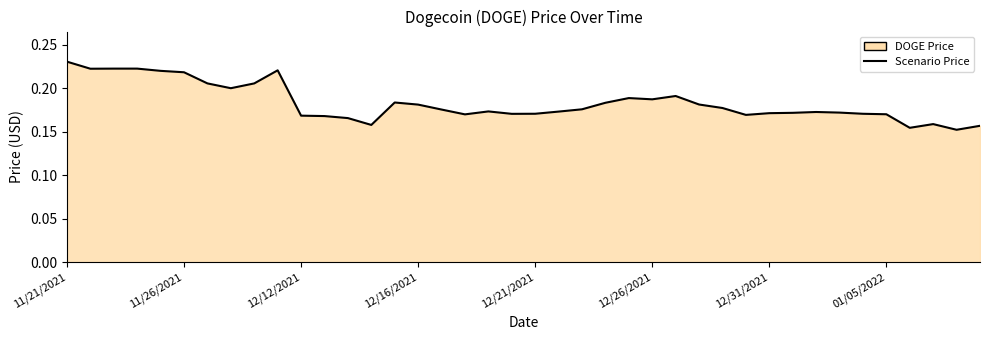

Does the chart display data point markers on the line(s)?

No